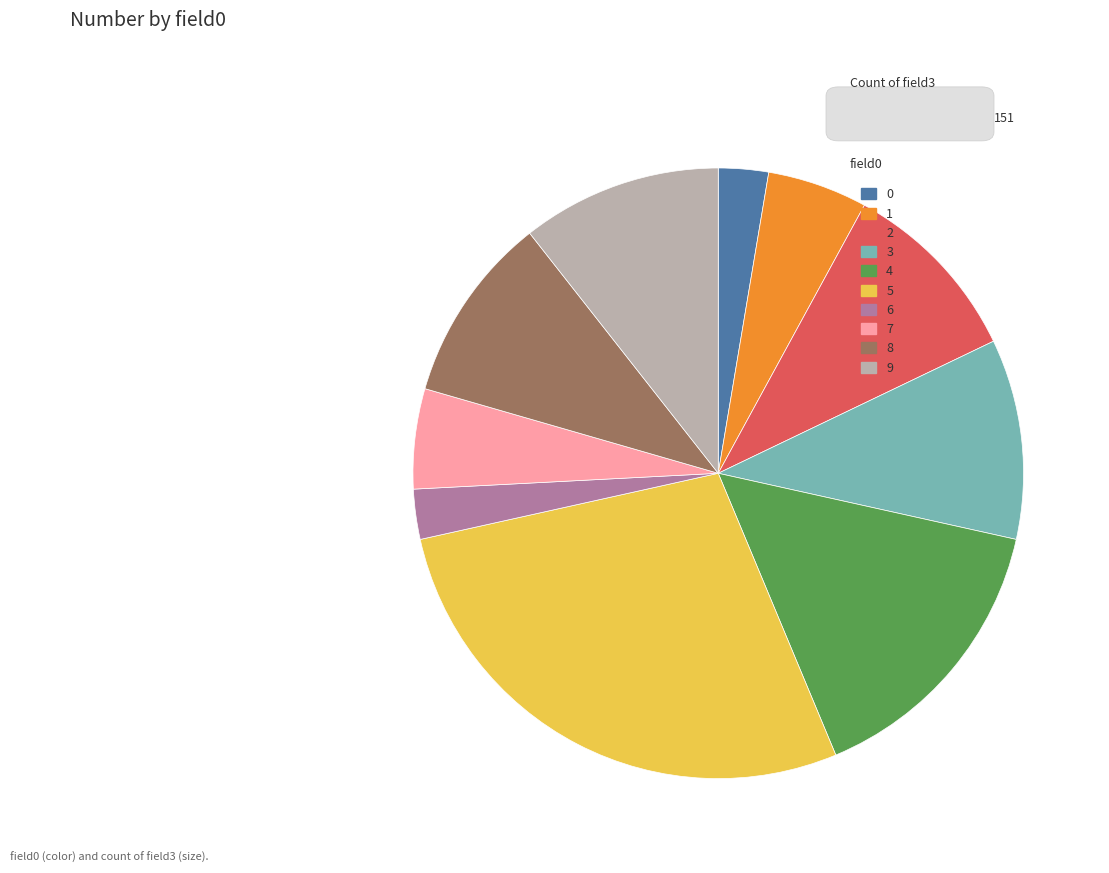

Count the number of slices in the pie.

10